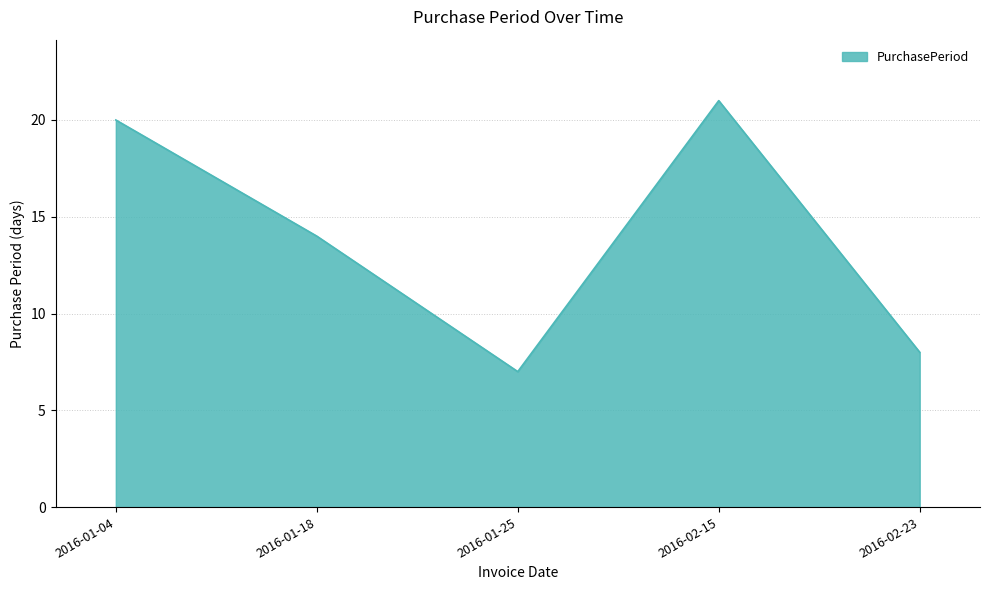

What is the average value?

14